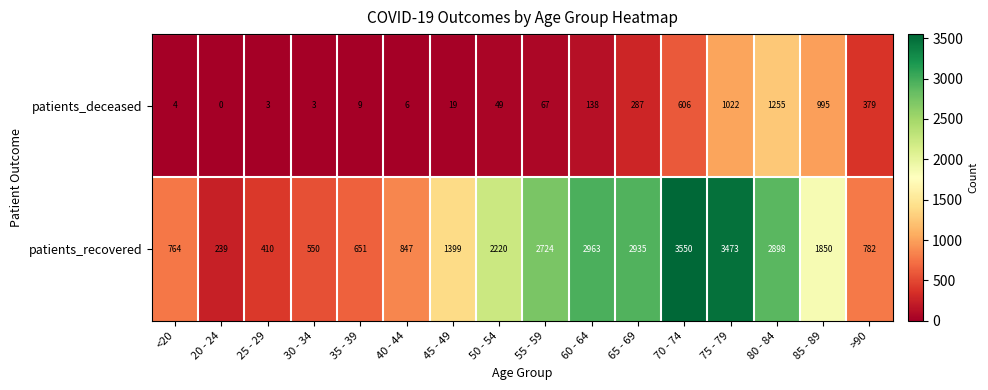

List the series in order of their peak value, highest first.

patients_recovered, patients_deceased